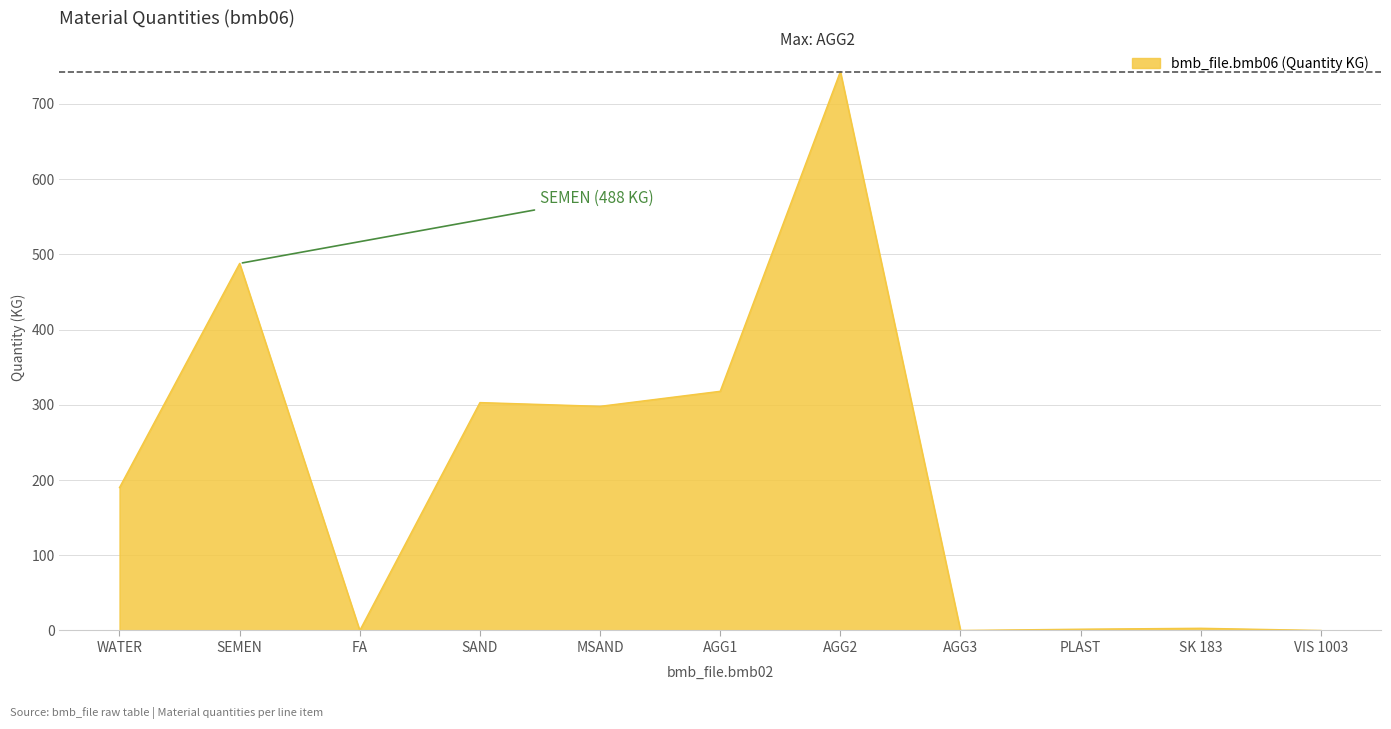

The value at AGG3 is 0.0. True or false?

True